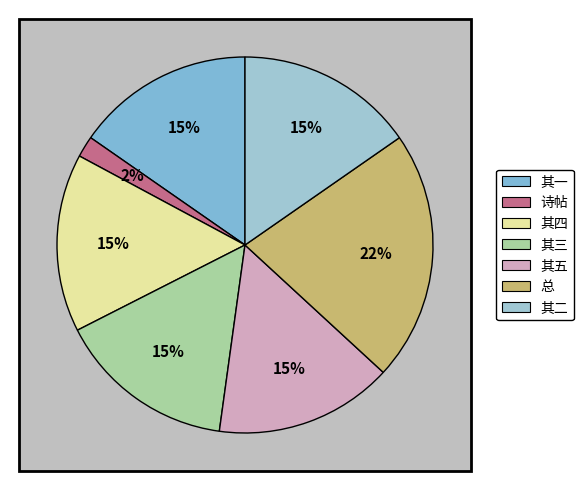

Is it true that 追和柯丹丘所藏坡翁诗帖五首（洪武辛酉九月） 其三 is 9% of the pie?

False